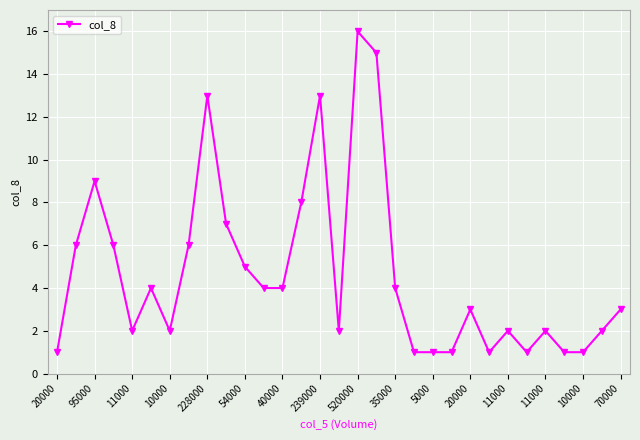

True or false: the data has more than 0 interior local peaks.

True